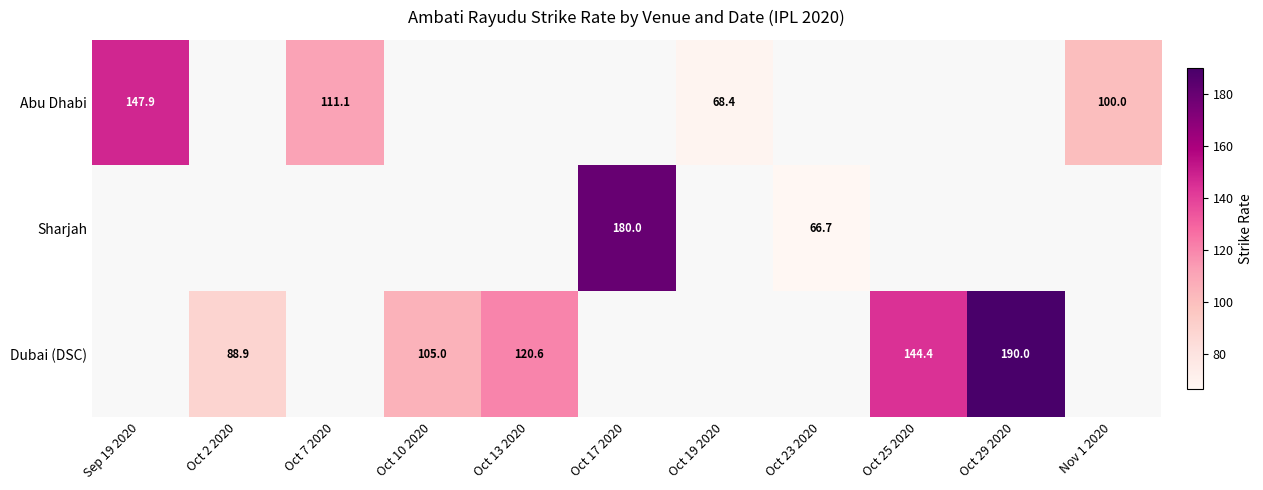

What is the minimum value shown in the chart?

66.7